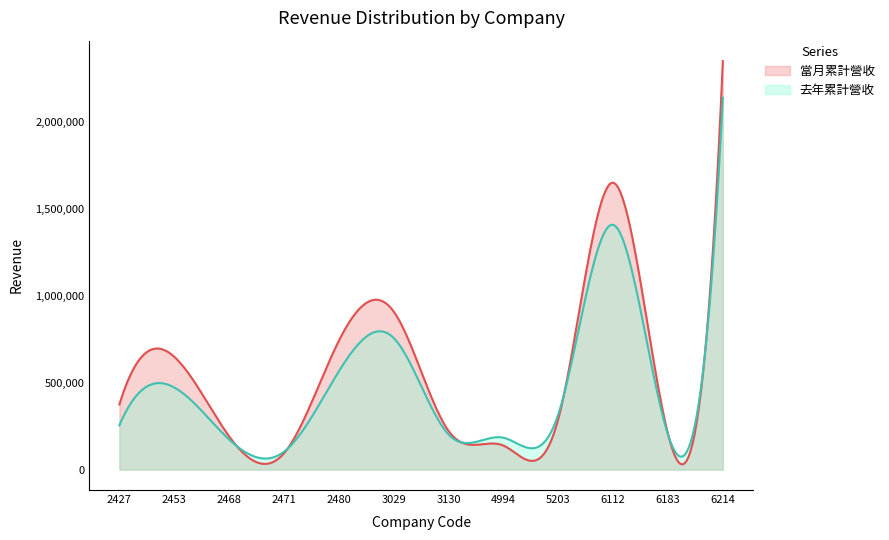

At which category is the sum across all series the highest?

6214